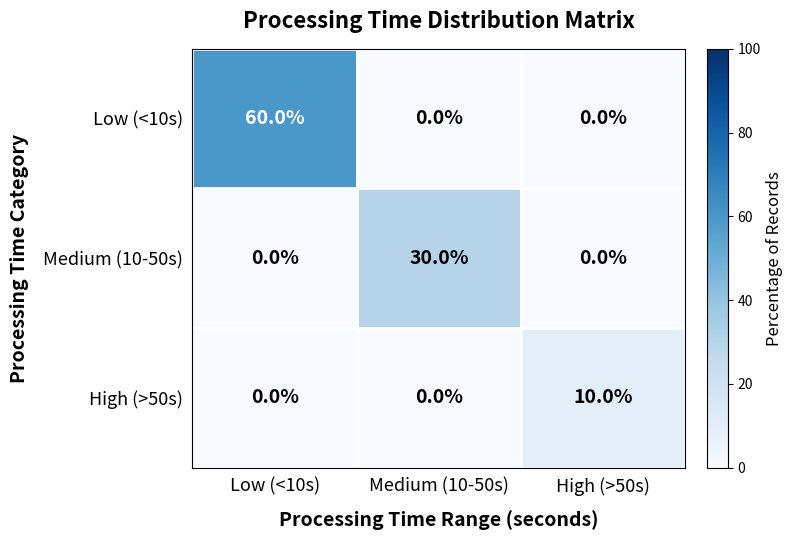

Rank the series by their maximum value, from lowest to highest.

High (>50s), Medium (10-50s), Low (<10s)